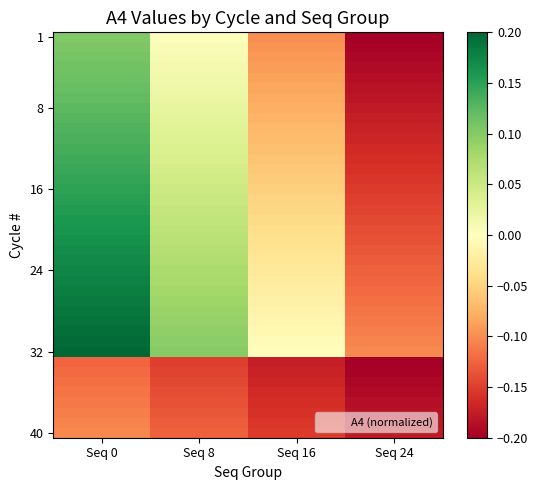

At which category is the sum across all series the highest?

Seq 0